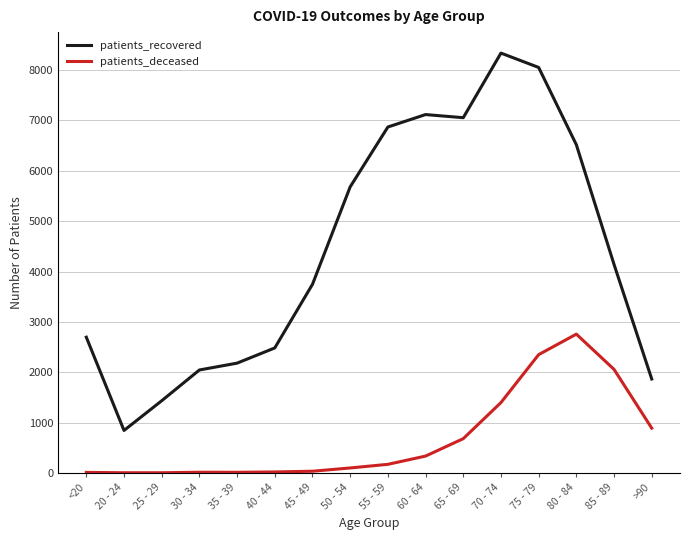

At which category is the sum across all series the highest?

75 - 79